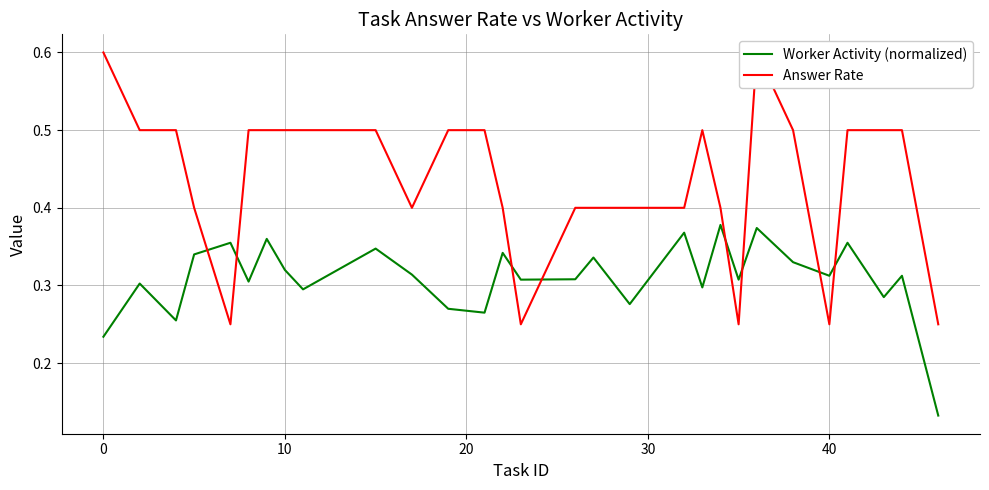

Count the Worker Activity (normalized) values in the range 0 to 1.

29